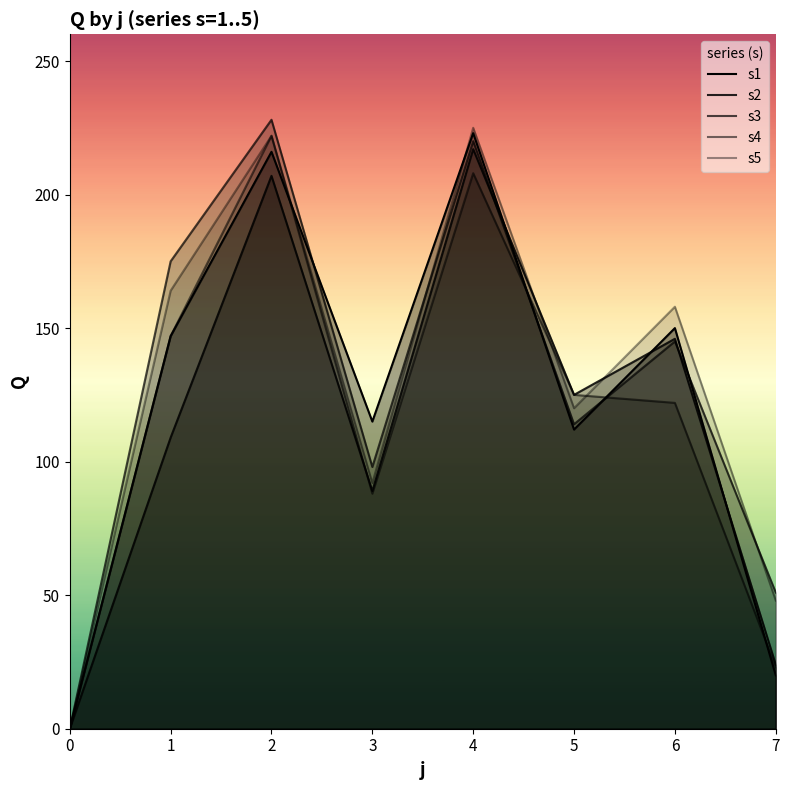

Which series ends up on top after the final intersection of s5 and s2?

s5